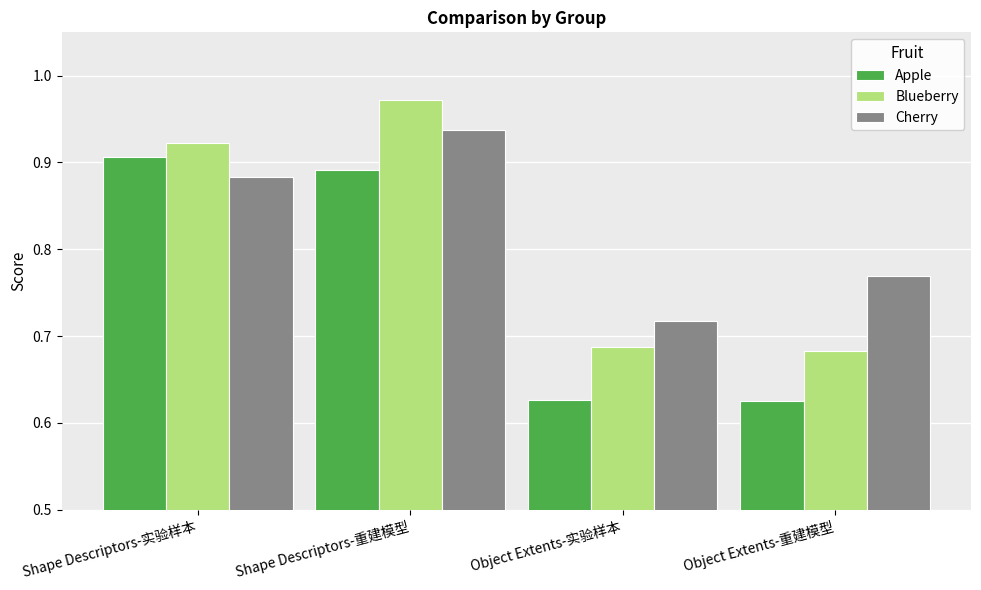

At which category is the sum across all series the highest?

Shape Descriptors-重建模型